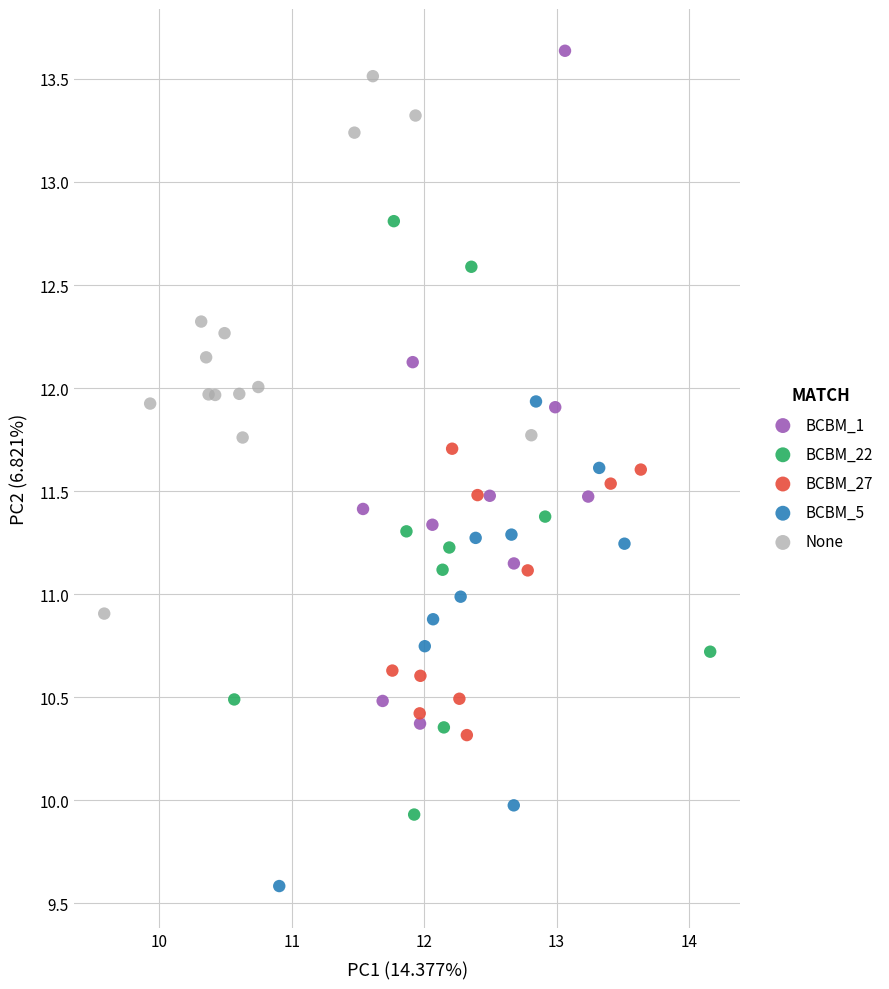

Which series has the largest Y range (max minus min)?

BCBM_1